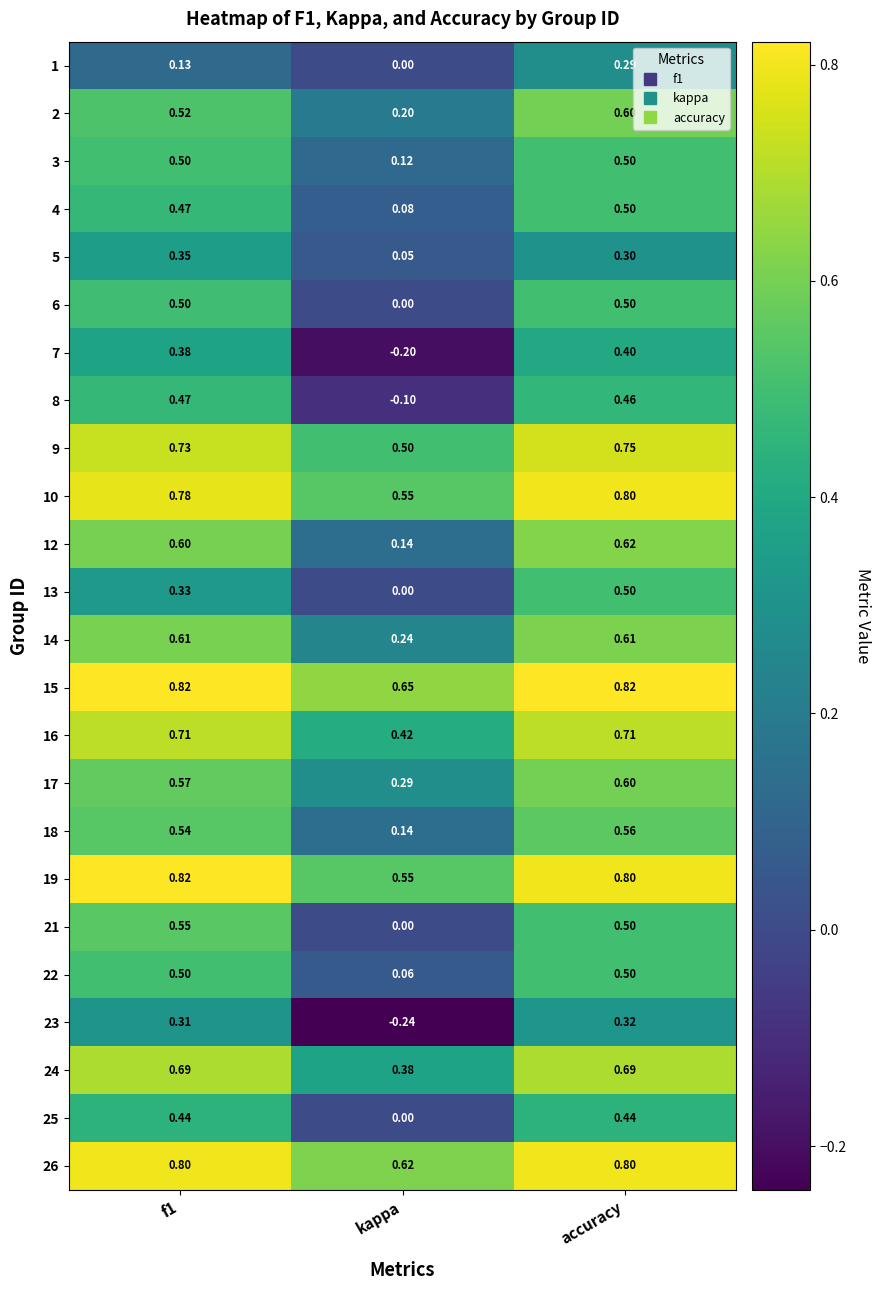

Which series has the largest total across all categories?

15